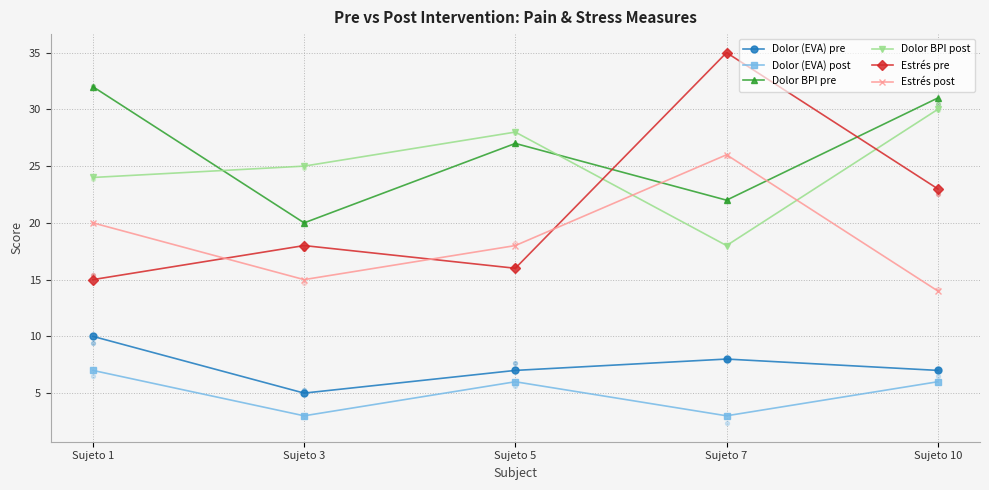

Which series has the widest spread of Y values?

Estrés pre